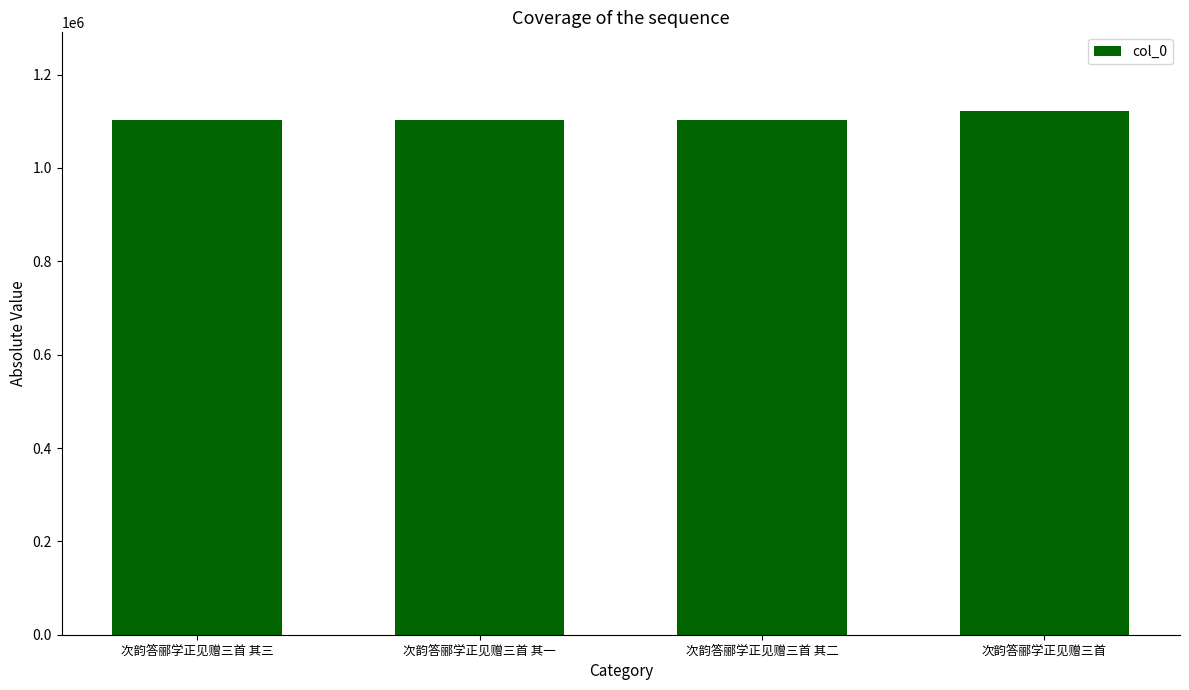

Is it true that the value at 次韵答郦学正见赠三首 其一 is 1102805?

True